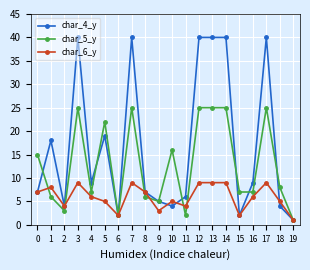

Which category has the lowest value across all series?

19